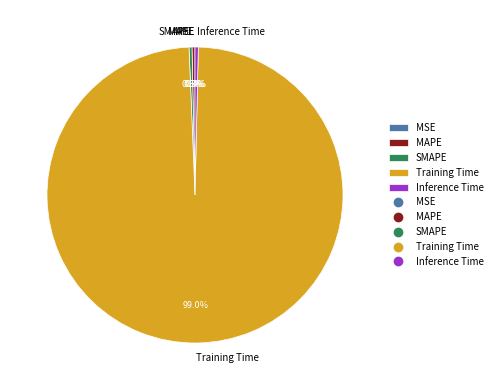

Which has a higher value, MAPE or Training Time?

Training Time